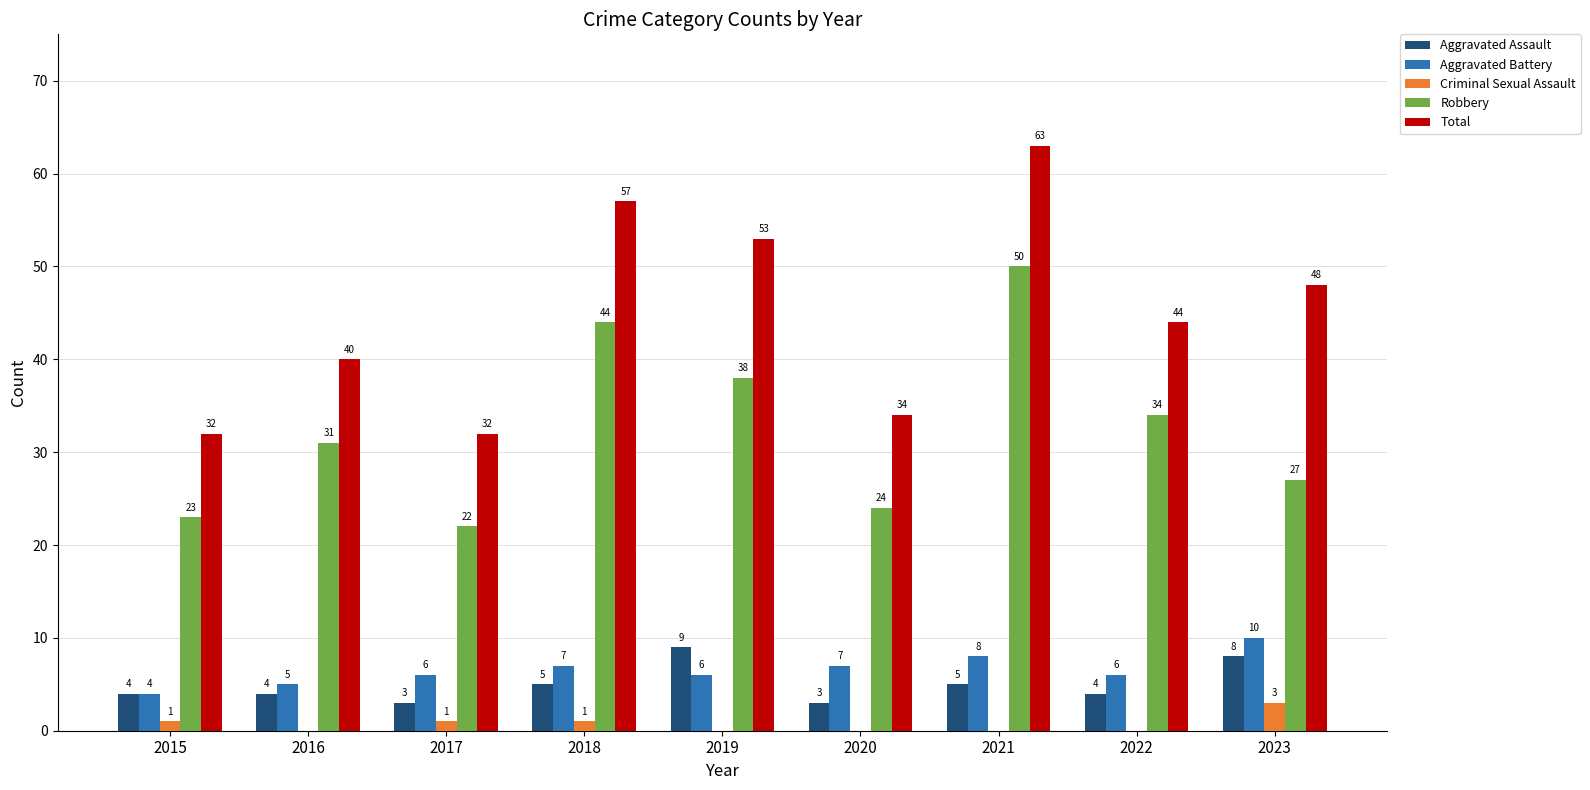

What is the sum of the Aggravated Battery values at 2018 and 2019?

13